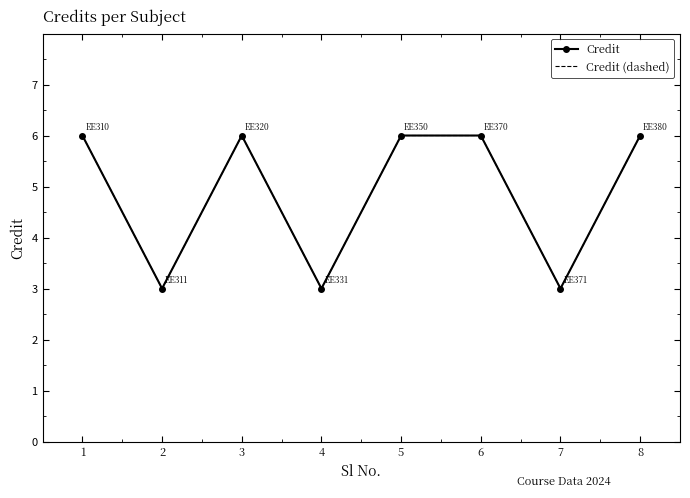

At which label is Credit closest to 4?

2